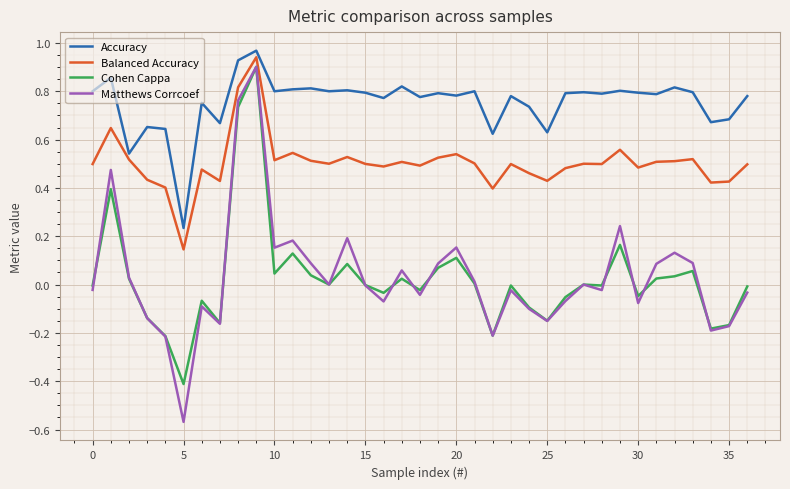

Which series has the largest total across all categories?

Accuracy